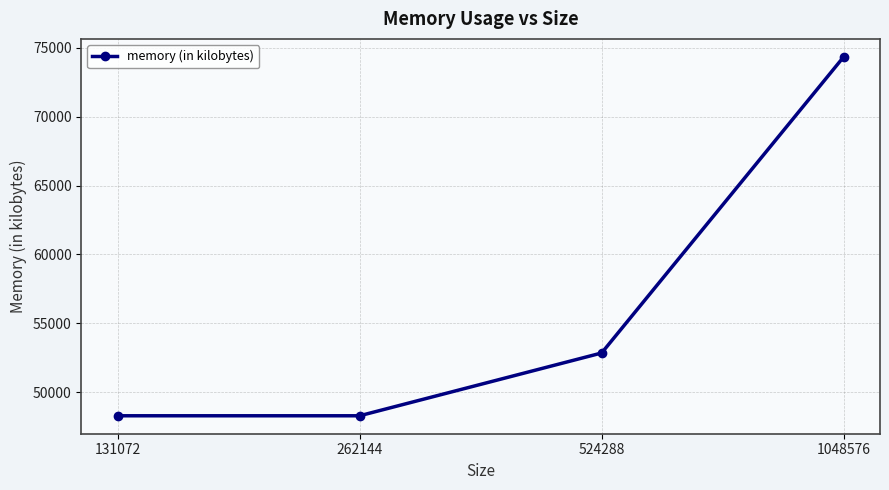

What is the greatest value displayed?

74352